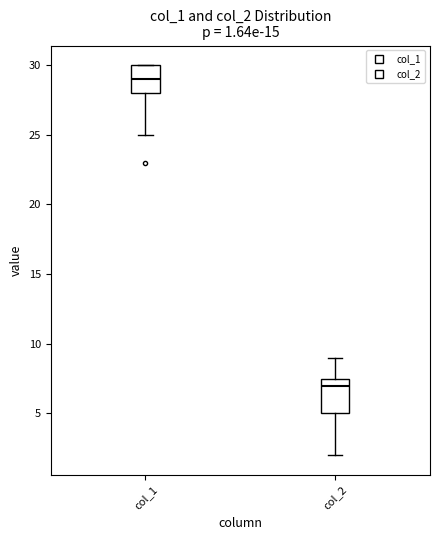

Comparing the boxes themselves (not the whiskers), which one is the tallest?

col_2